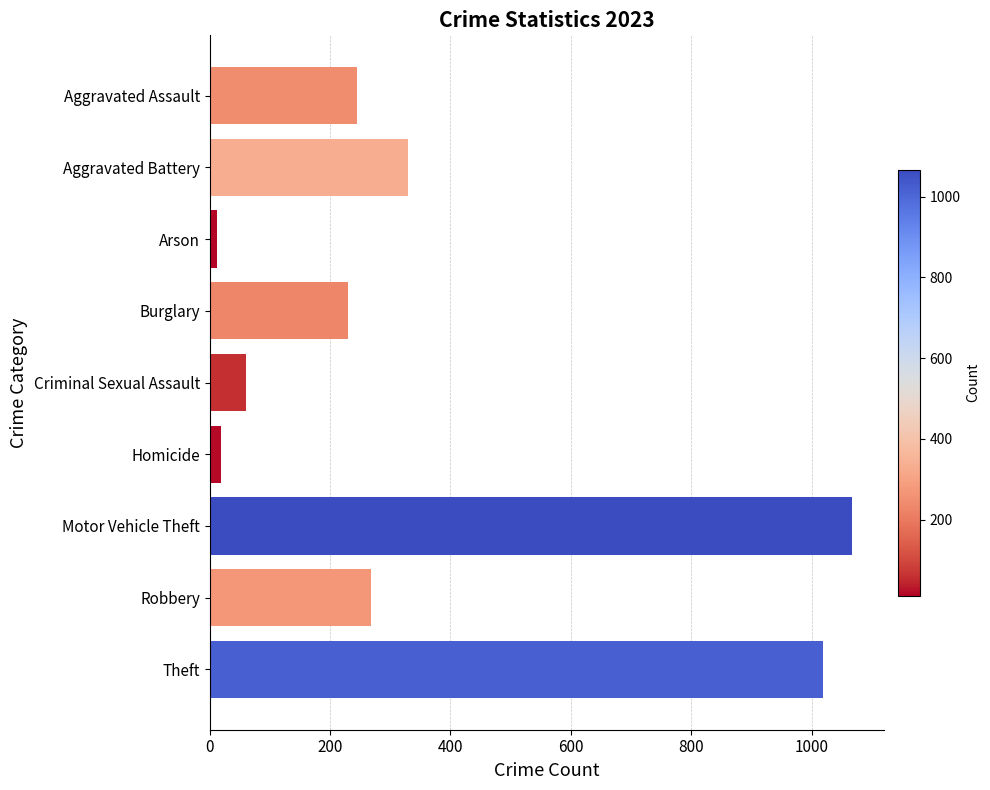

What is the label of the 5th bar from the bottom?

Criminal Sexual Assault